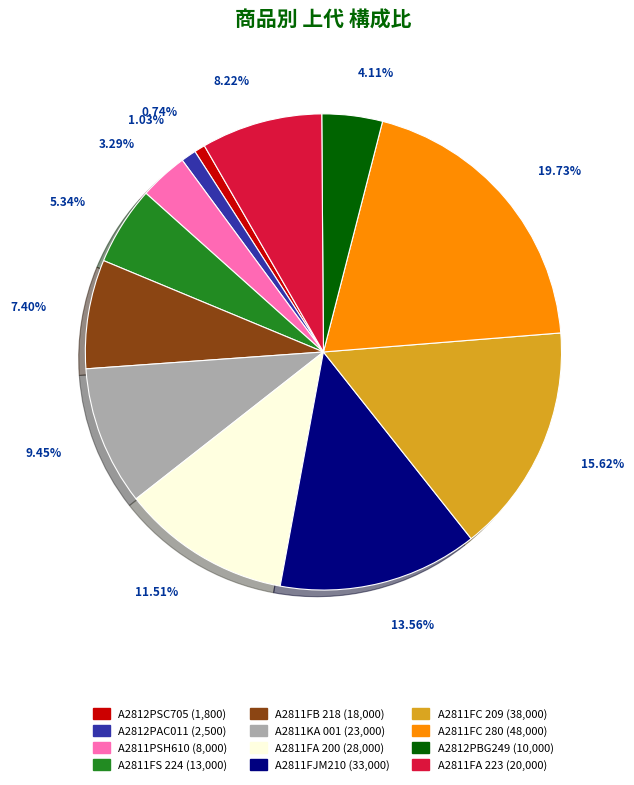

To the nearest percent, what portion does A2811FA 223 represent?

8%